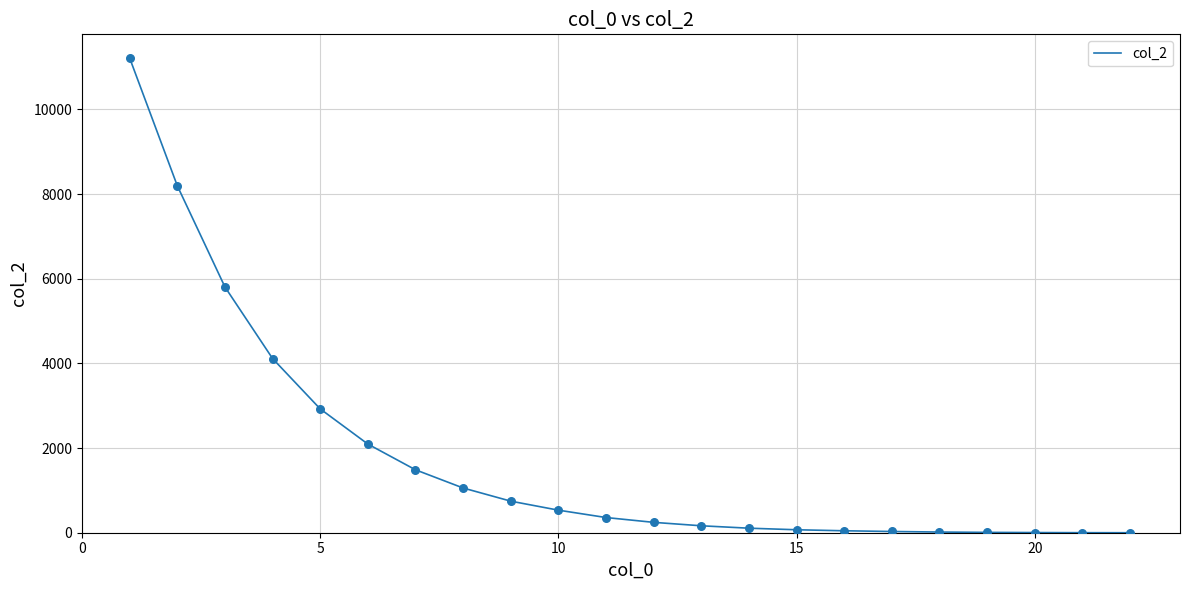

What is the maximum value shown in the chart?

11215